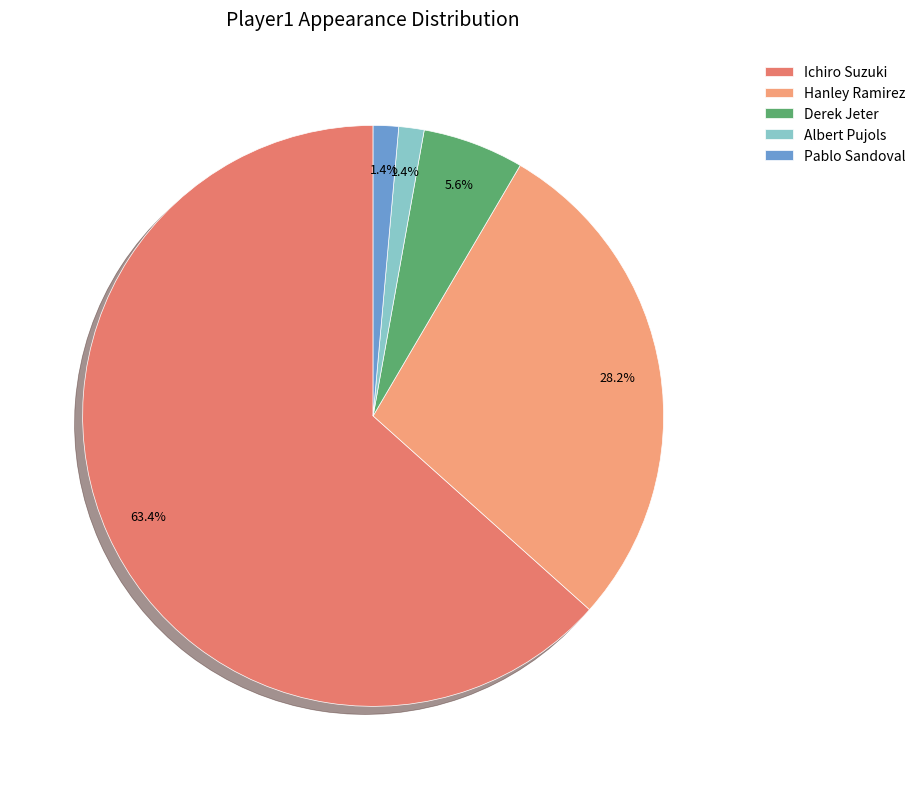

To the nearest percent, what is the combined percentage of Hanley Ramirez and Ichiro Suzuki?

92%